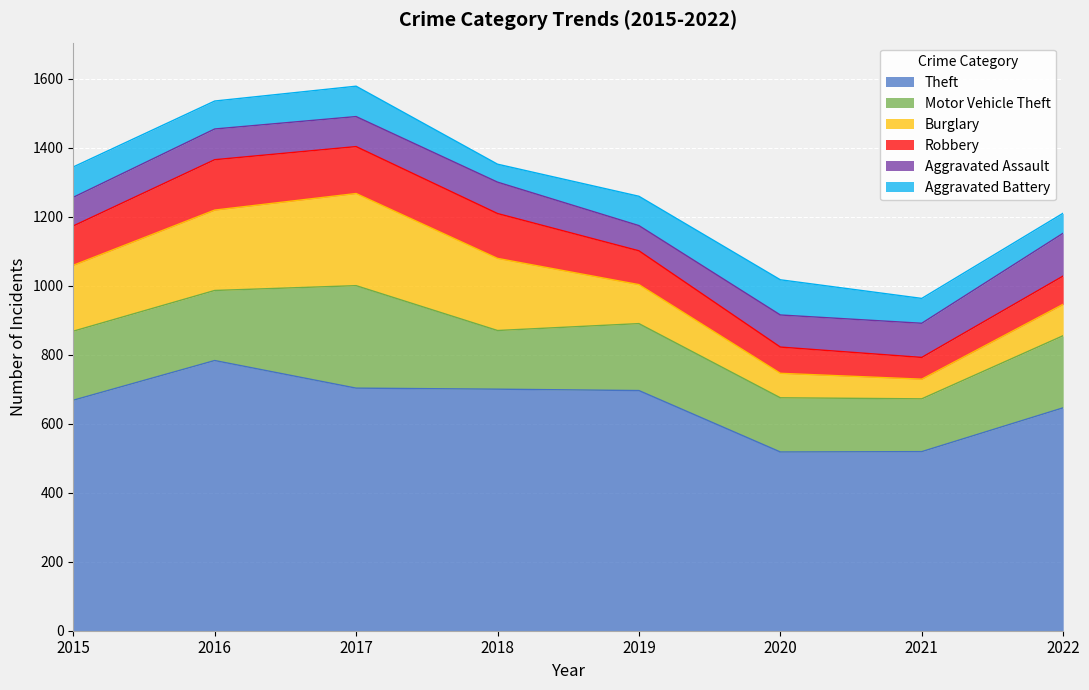

Reading left to right, transcribe all the data shown in this chart.

Theft: 2015=668	2016=783	2017=703	2018=700	2019=696	2020=518	2021=519	2022=646
Motor Vehicle Theft: 2015=200	2016=203	2017=297	2018=170	2019=194	2020=157	2021=153	2022=209
Burglary: 2015=191	2016=233	2017=267	2018=209	2019=113	2020=71	2021=57	2022=91
Robbery: 2015=114	2016=146	2017=136	2018=130	2019=98	2020=76	2021=63	2022=82
Aggravated Assault: 2015=83	2016=89	2017=87	2018=91	2019=73	2020=93	2021=99	2022=124
Aggravated Battery: 2015=88	2016=81	2017=88	2018=52	2019=85	2020=102	2021=72	2022=58